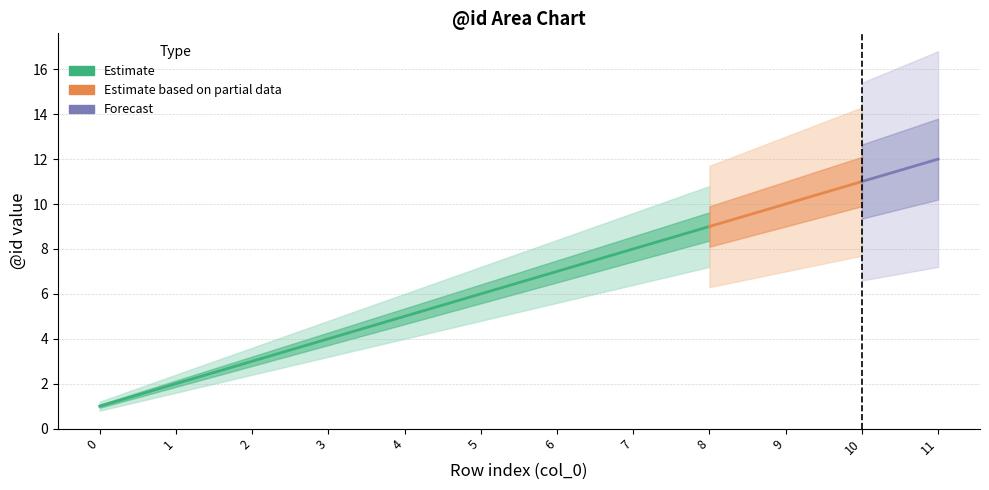

Rank the categories by Estimate value from lowest to highest.

0, 1, 2, 3, 4, 5, 6, 7, 8, 9, 10, 11